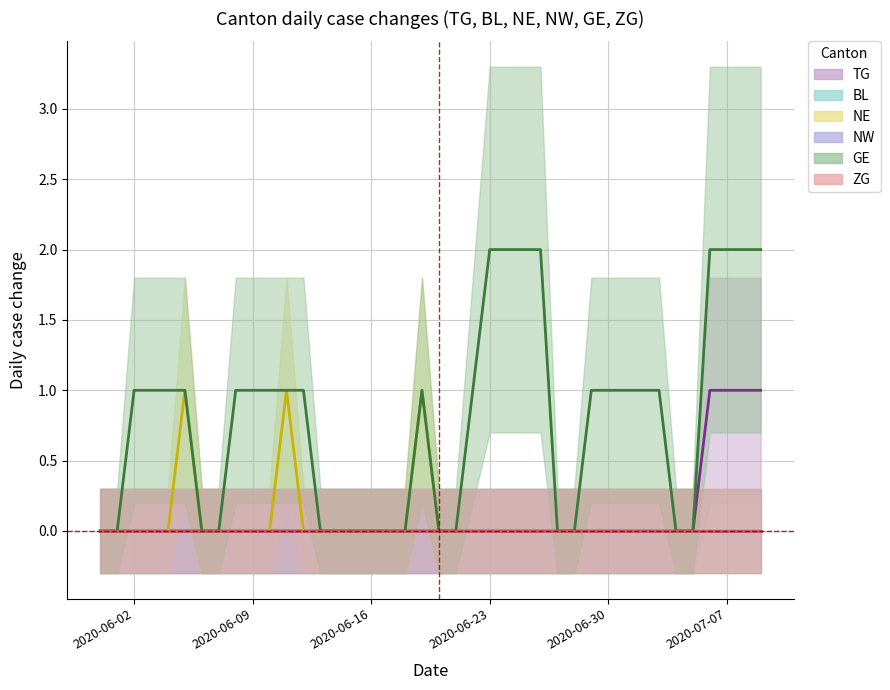

Reading left to right, transcribe all the data shown in this chart.

TG: 0	0	0	0	0	0	0	0	0	0	0	0	0	0	0	0	0	0	0	0	0	0	0	0	0	0	0	0	0	0	0	0	0	0	0	0	1	1	1	1
NE: 0	0	0	0	0	1	0	0	0	0	0	1	0	0	0	0	0	0	0	1	0	0	0	0	0	0	0	0	0	0	0	0	0	0	0	0	0	0	0	0
GE: 0	0	1	1	1	1	0	0	1	1	1	1	1	0	0	0	0	0	0	1	0	0	1	2	2	2	2	0	0	1	1	1	1	1	0	0	2	2	2	2